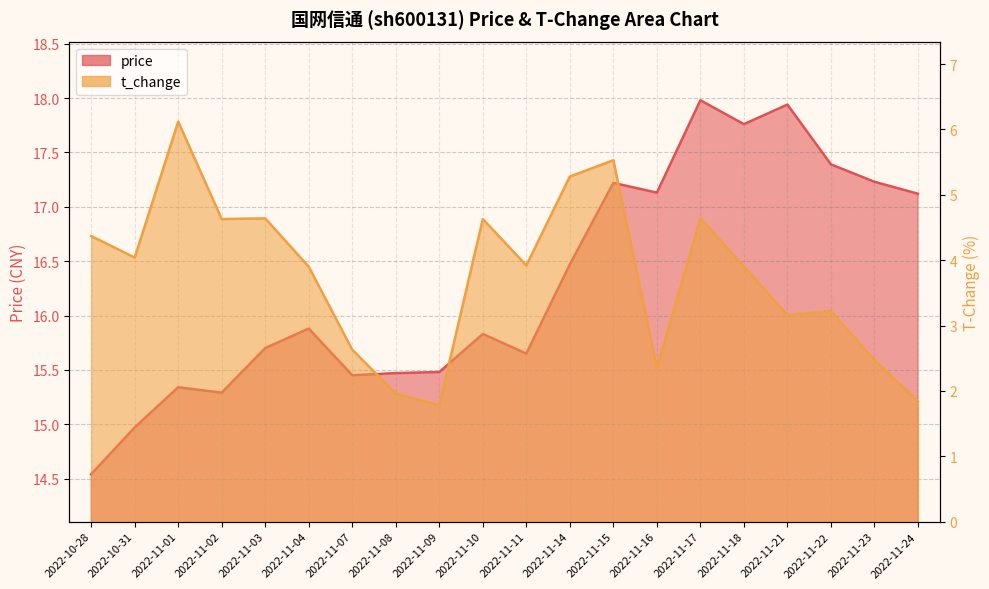

What is the difference between the maximum and minimum values in the t_change series?

4.3